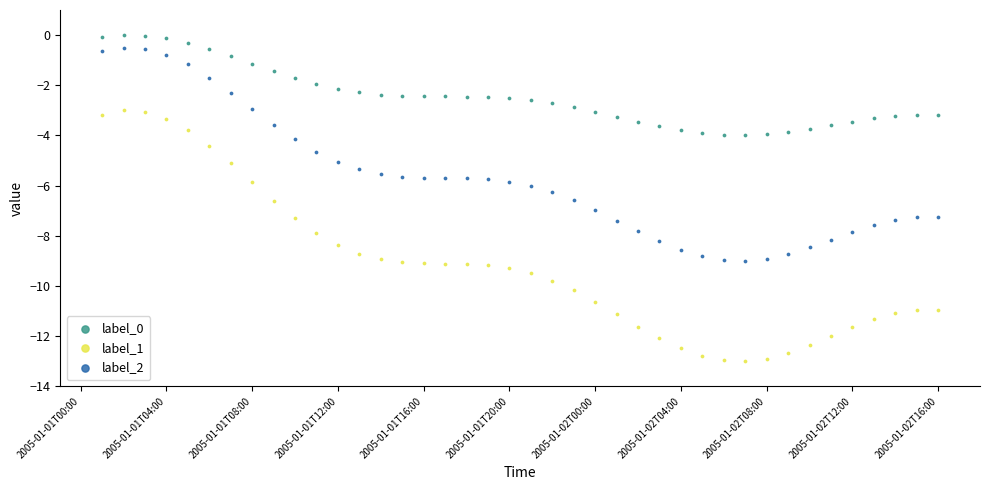

Which series reaches the minimum Y coordinate?

label_1